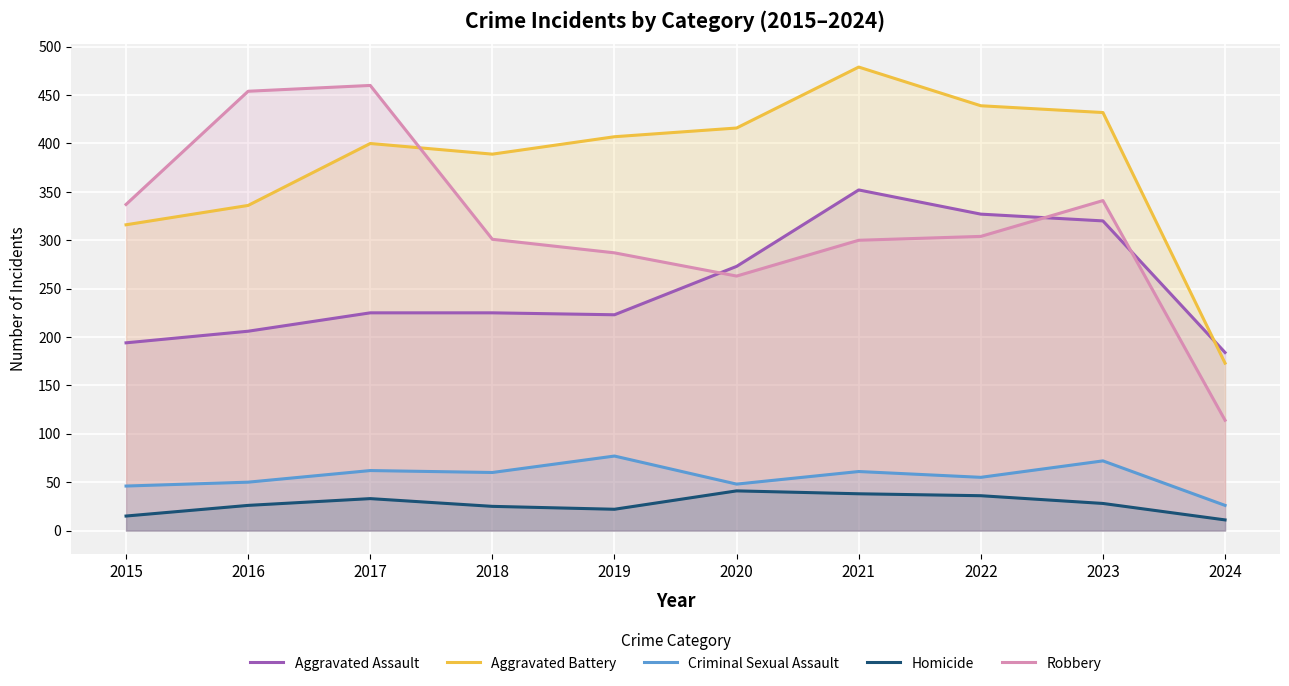

True or false: Robbery has more than 2 points higher than both neighbors.

False